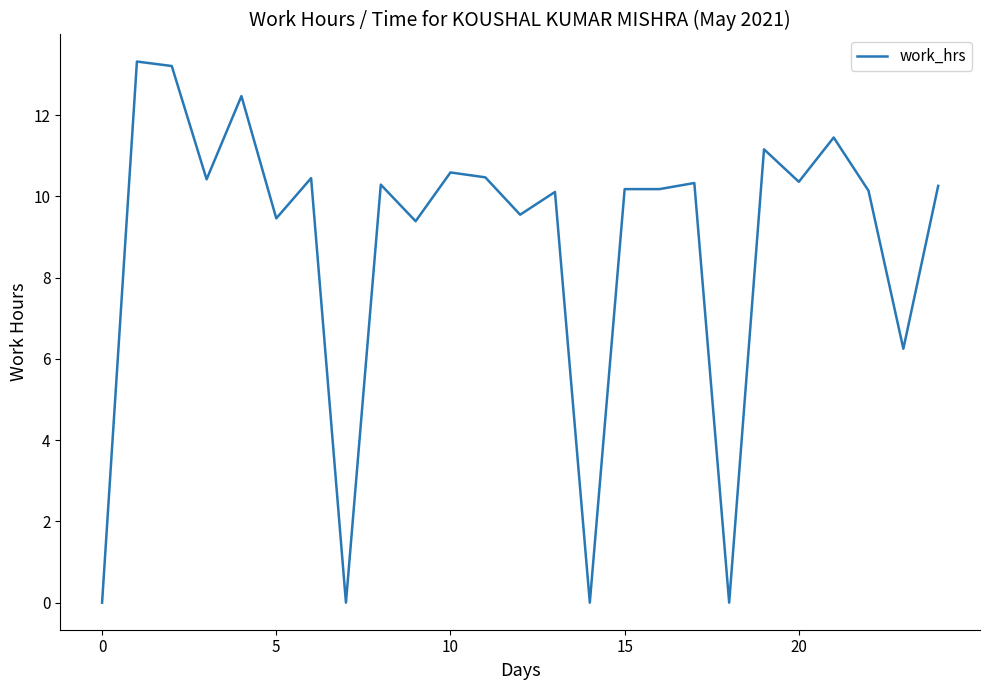

What is the greatest value displayed?

13.3